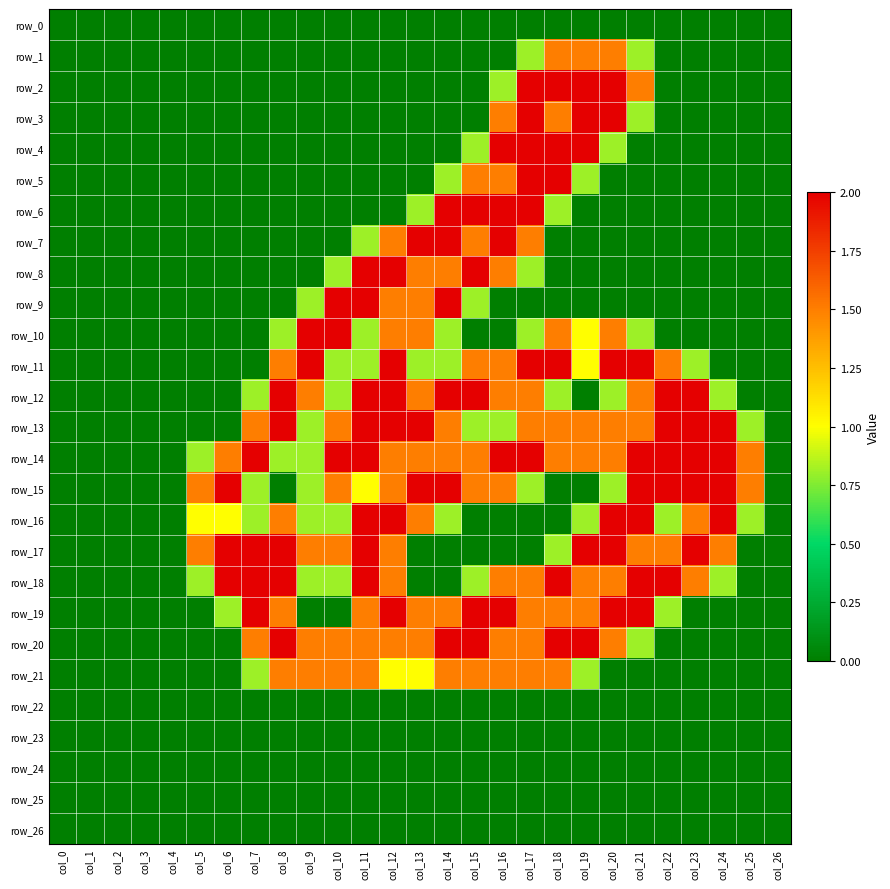

Rank the series by their maximum value, from highest to lowest.

row_2, row_3, row_4, row_5, row_6, row_7, row_8, row_9, row_10, row_11, row_12, row_13, row_14, row_15, row_16, row_17, row_18, row_19, row_20, row_1, row_21, row_0, row_22, row_23, row_24, row_25, row_26